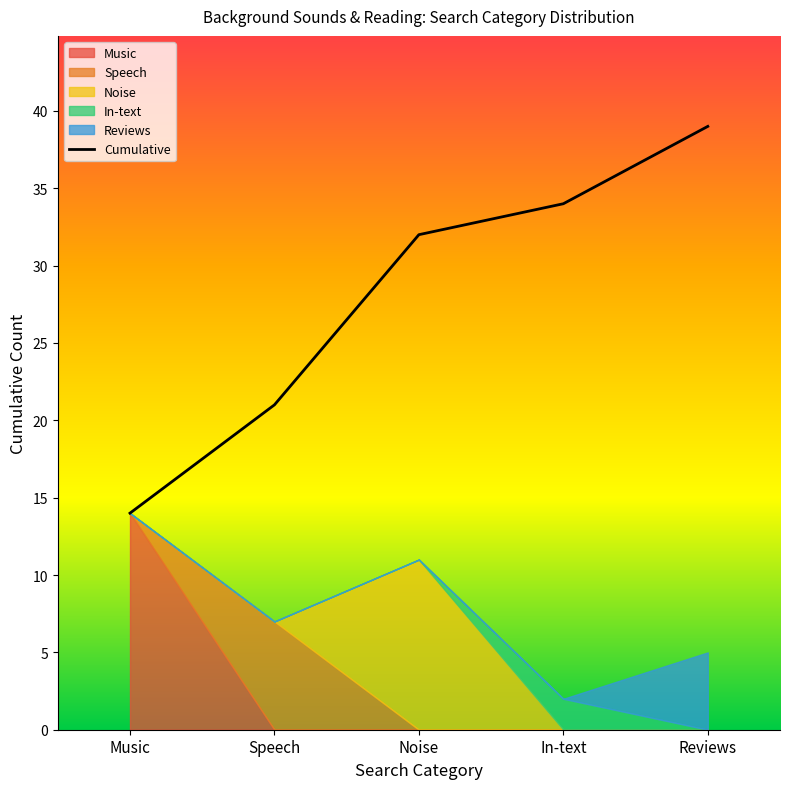

What position from the left is Music?

1